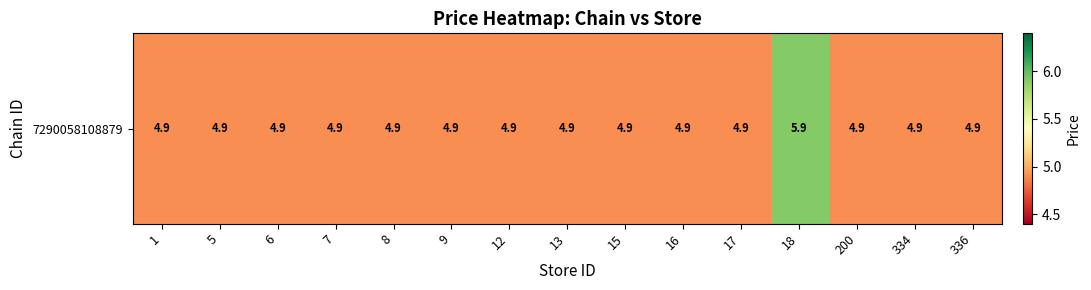

What is the average value?

5.0